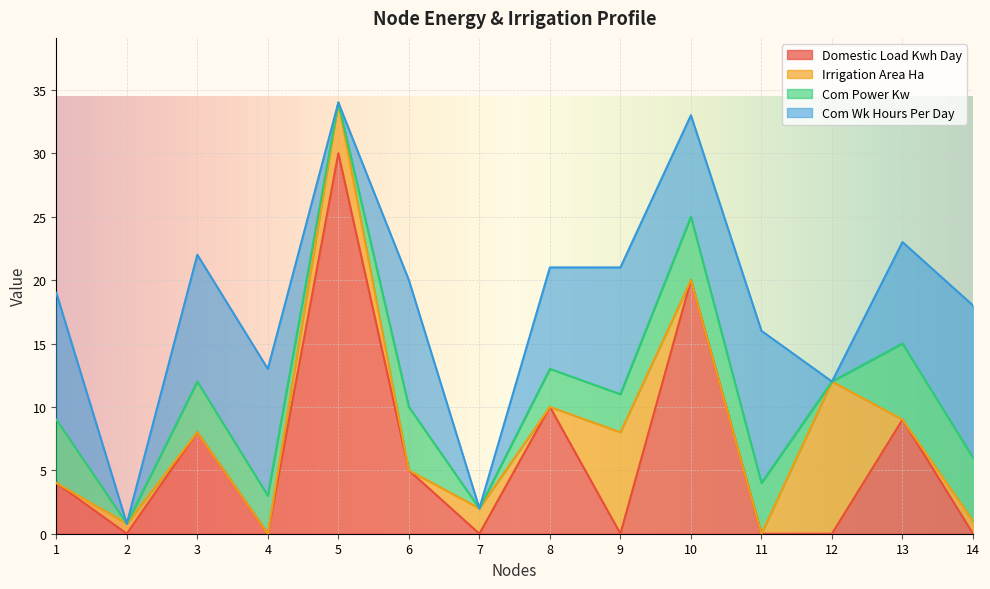

What is the total value across all series at 8?

21.0